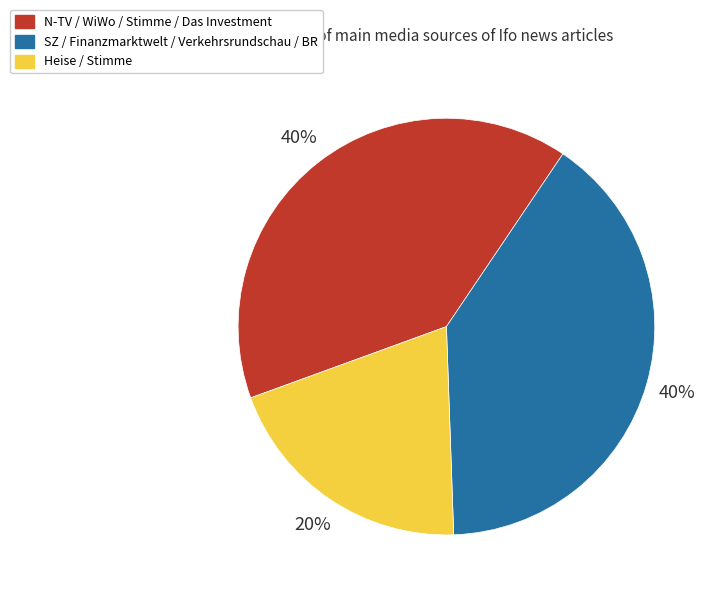

What is the smallest slice in the pie chart?

Heise / Stimme